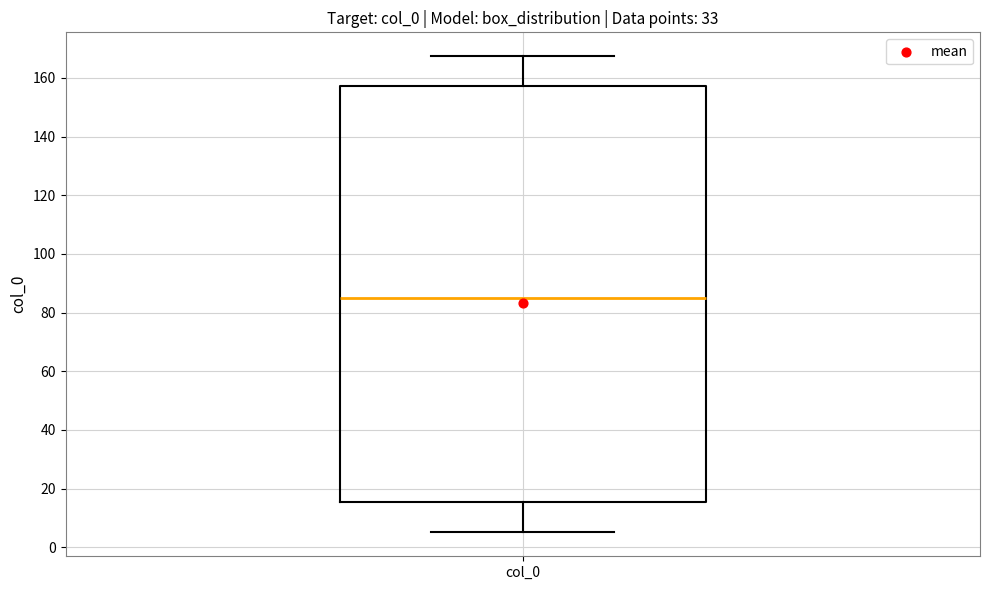

Read this box plot against the y-axis: the position of the median line, the range covered by the box, and the ends of both whiskers. The values are not printed on the chart, so give them approximately, as read against the axis.

median 86, box 16 to 158, whiskers 6 to 168